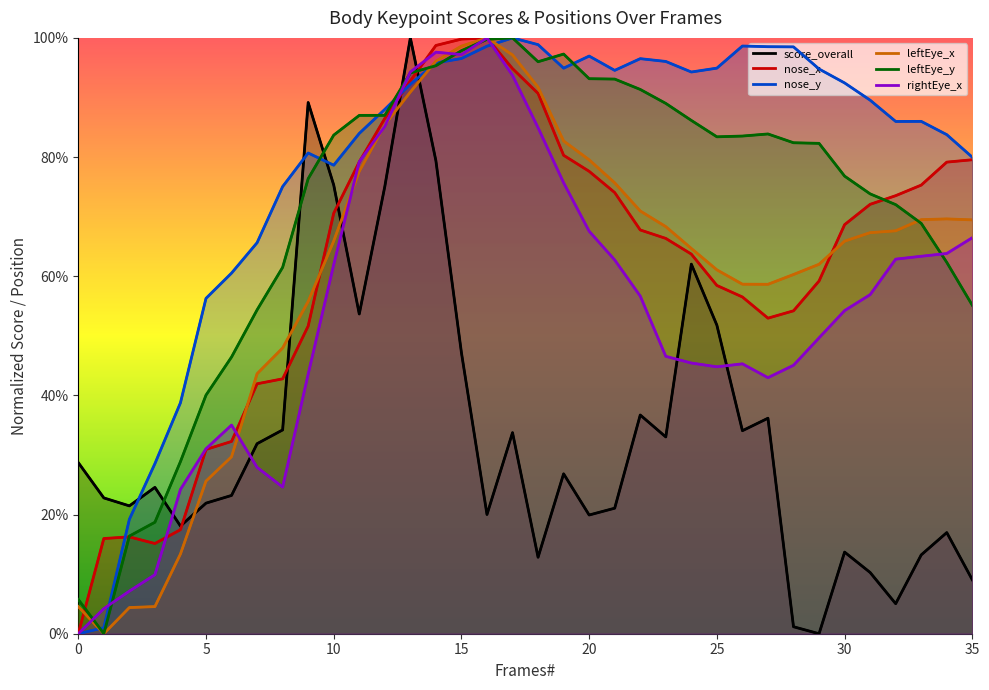

At which category is the sum across all series the highest?

13